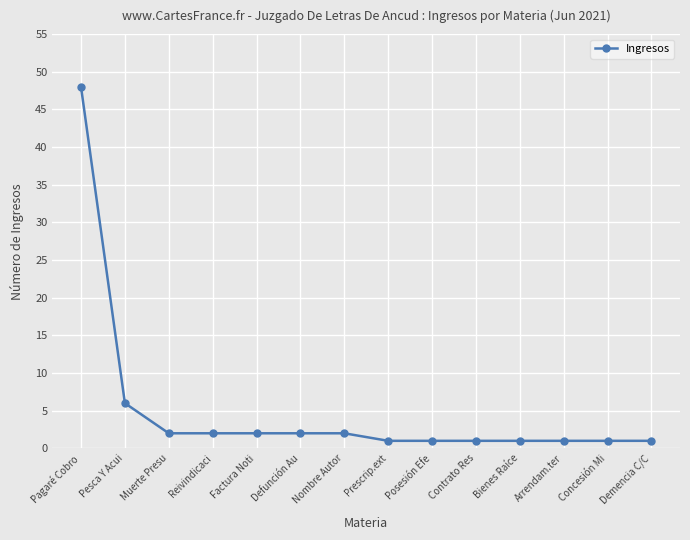

Which label corresponds to the largest value in the chart?

Pagaré Cobro